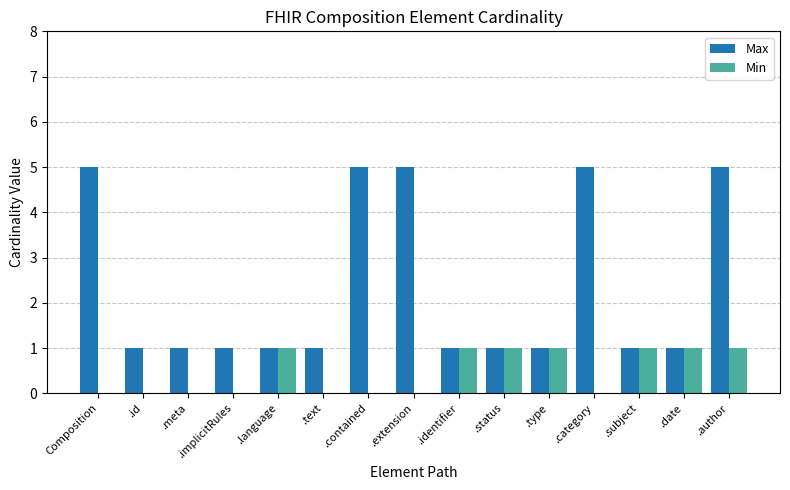

Are the bars horizontal?

No